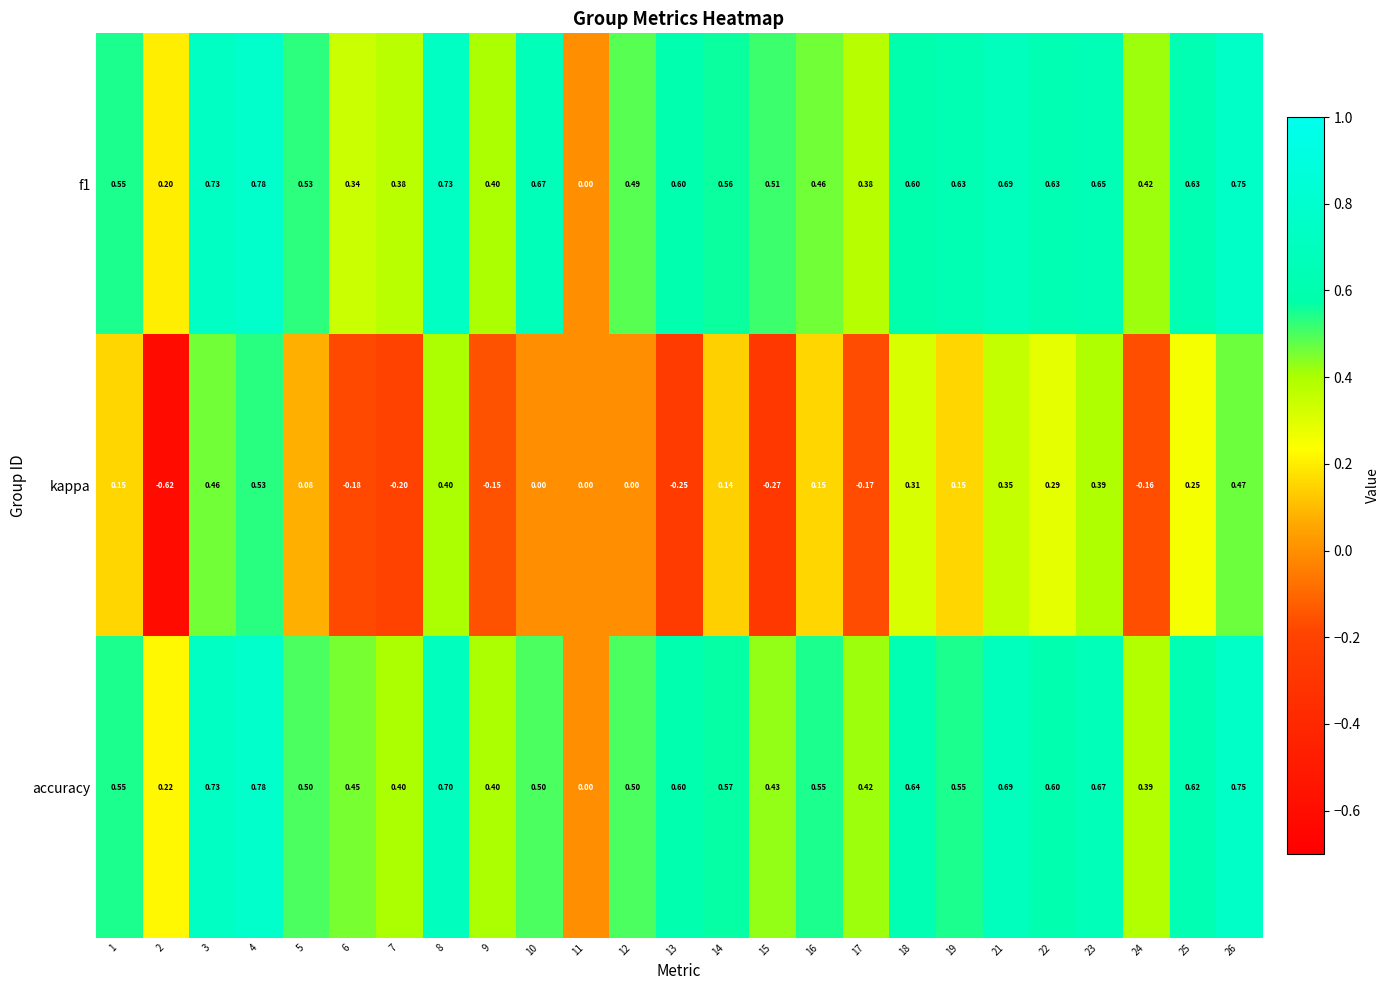

Is the value of kappa at 24 greater than the value of accuracy at 9?

No